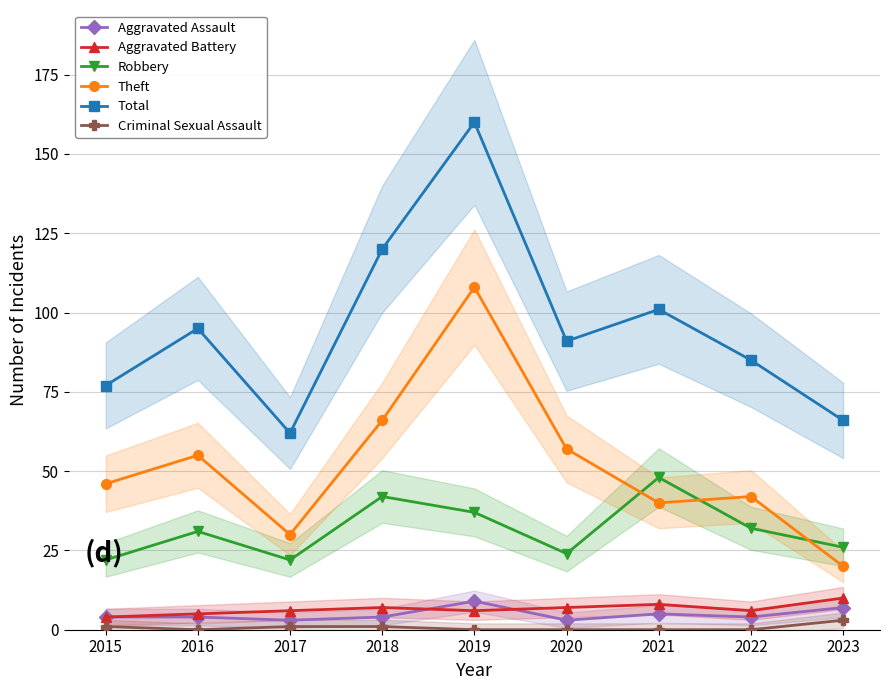

Rank the categories by Total value from highest to lowest.

2019, 2018, 2021, 2016, 2020, 2022, 2015, 2023, 2017